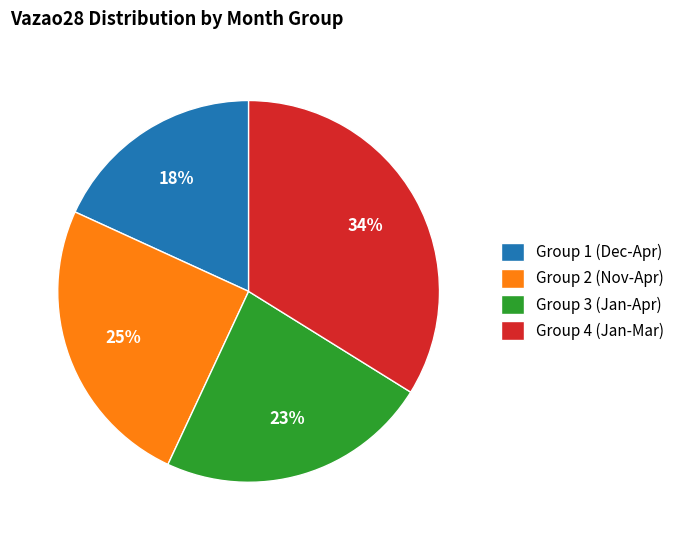

What is the largest slice in the pie chart?

Group 4 (Jan-Mar)